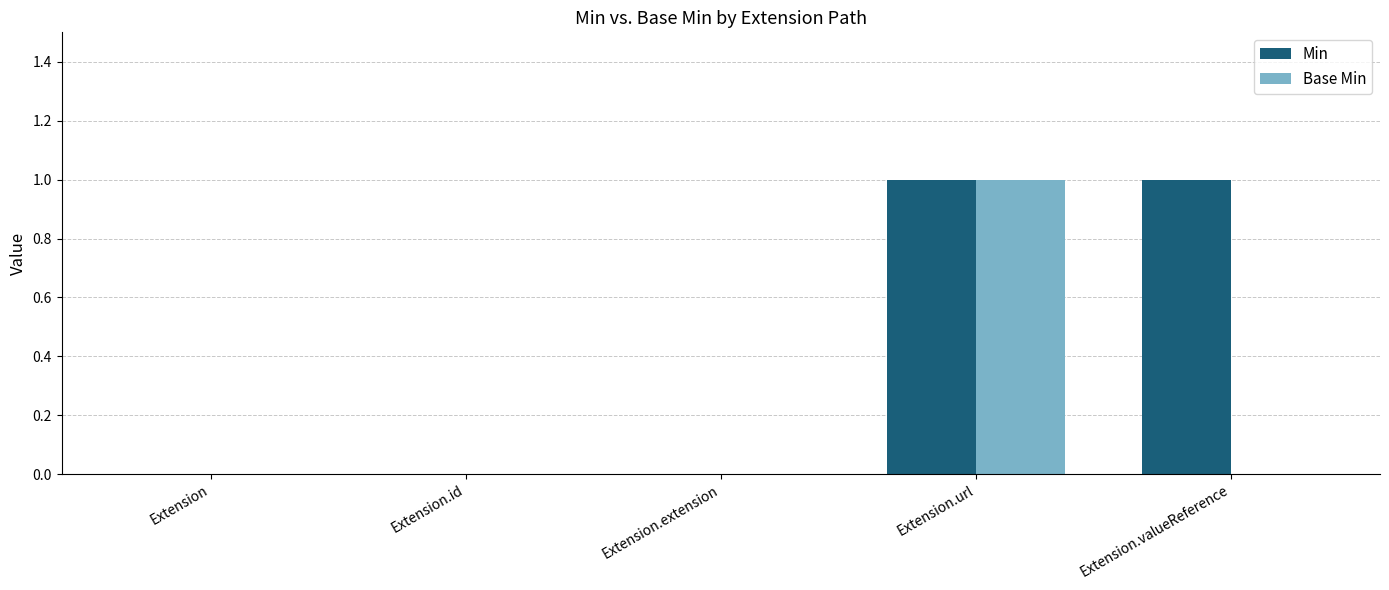

Does the chart contain stacked bars?

No